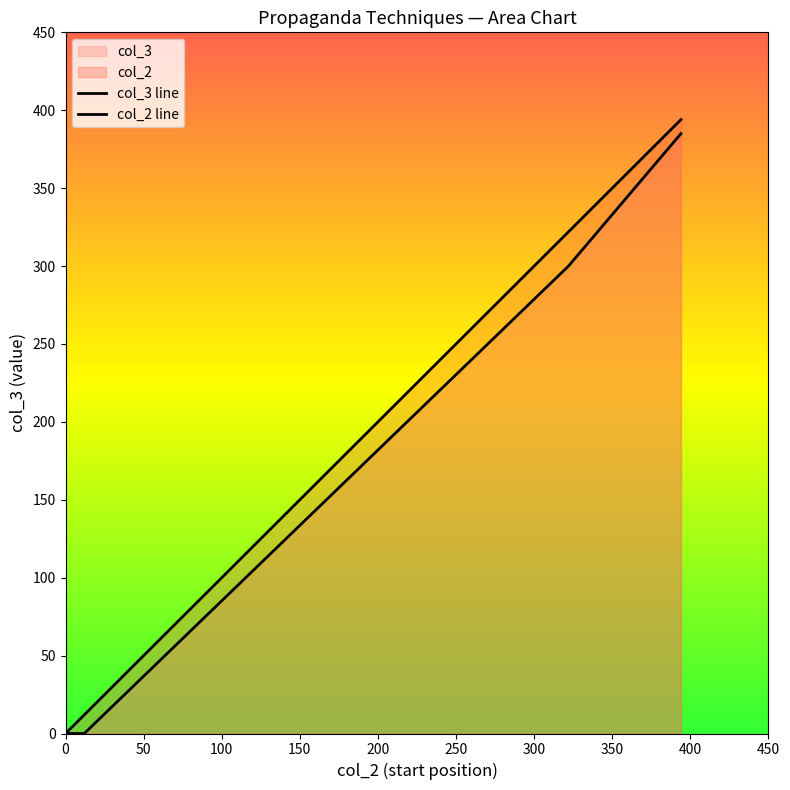

How many lines are shown in the chart?

2